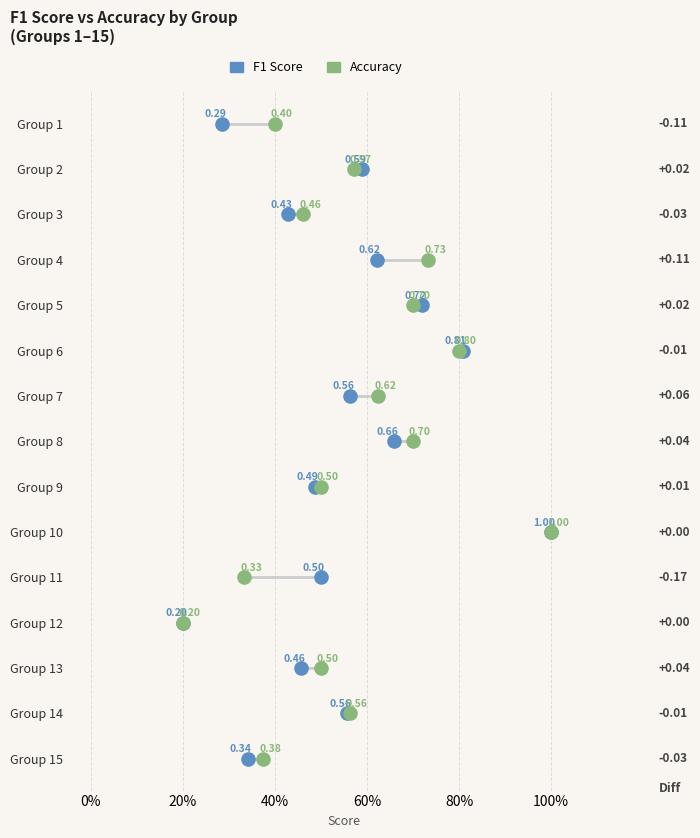

Which series contains the highest Y value?

F1 Score